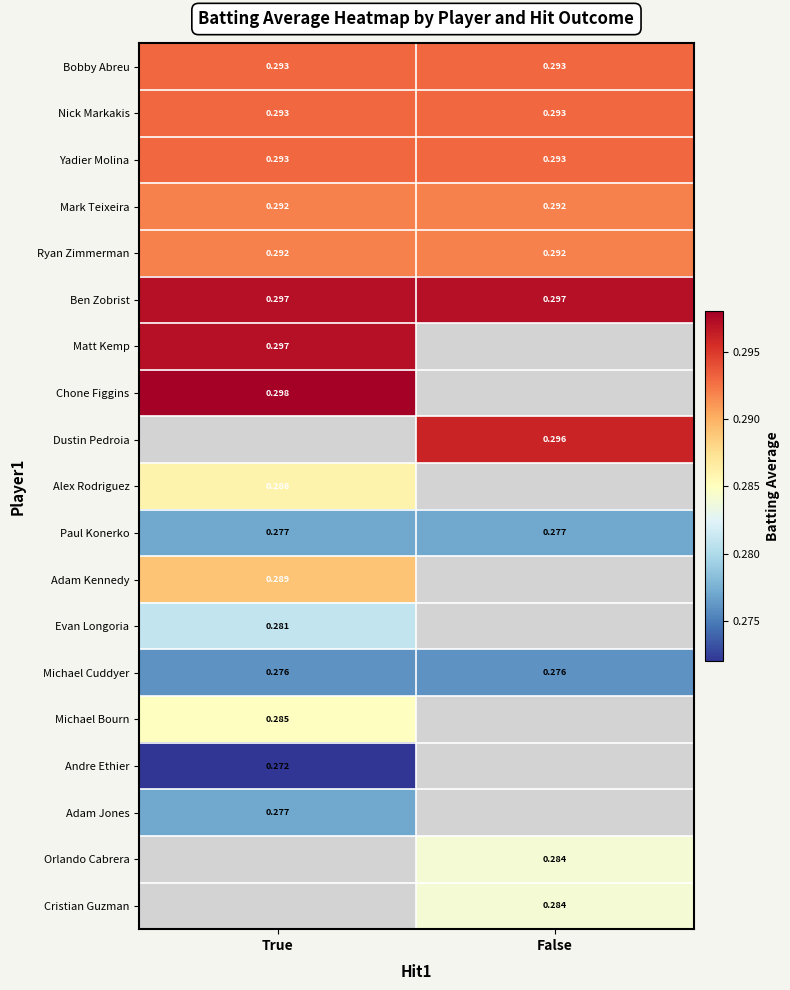

True or false: Ben Zobrist has a value of 0.3 at False.

True